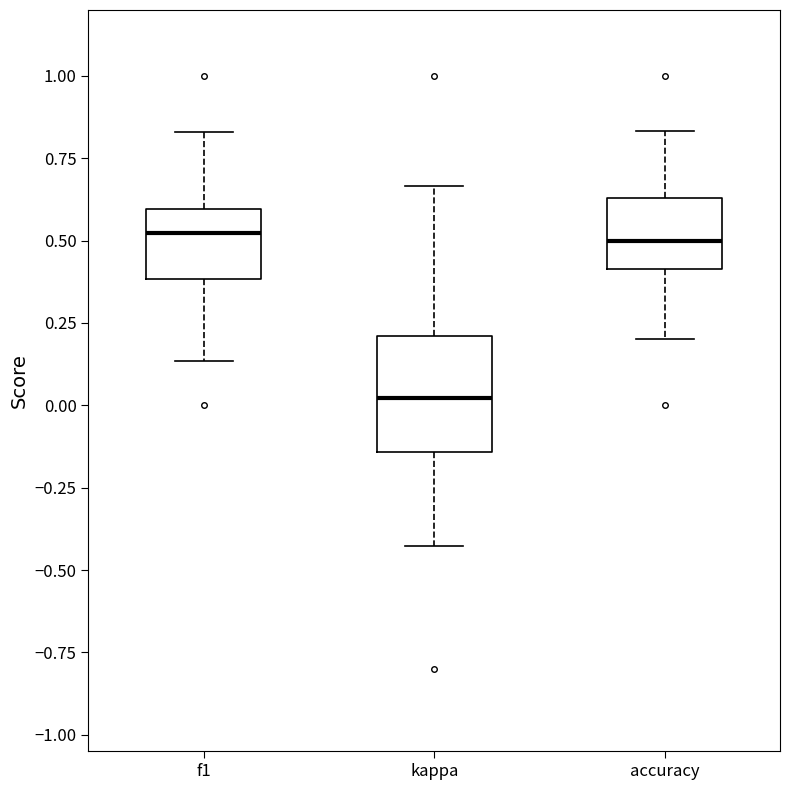

Which box's median line is the lowest?

kappa